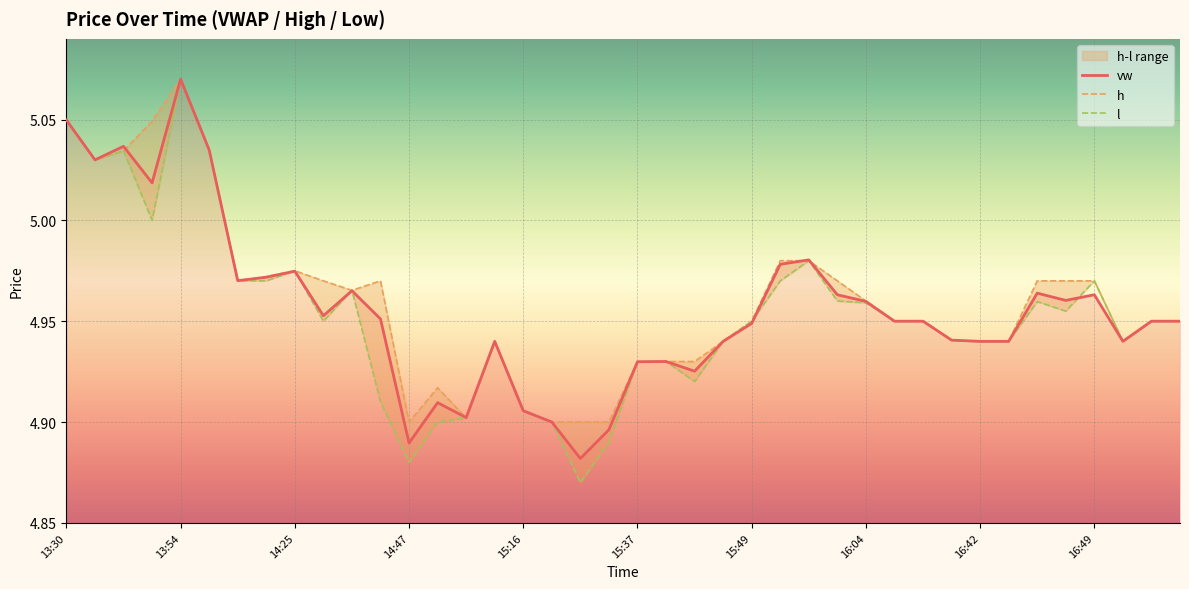

How many categories are shown in the chart?

40